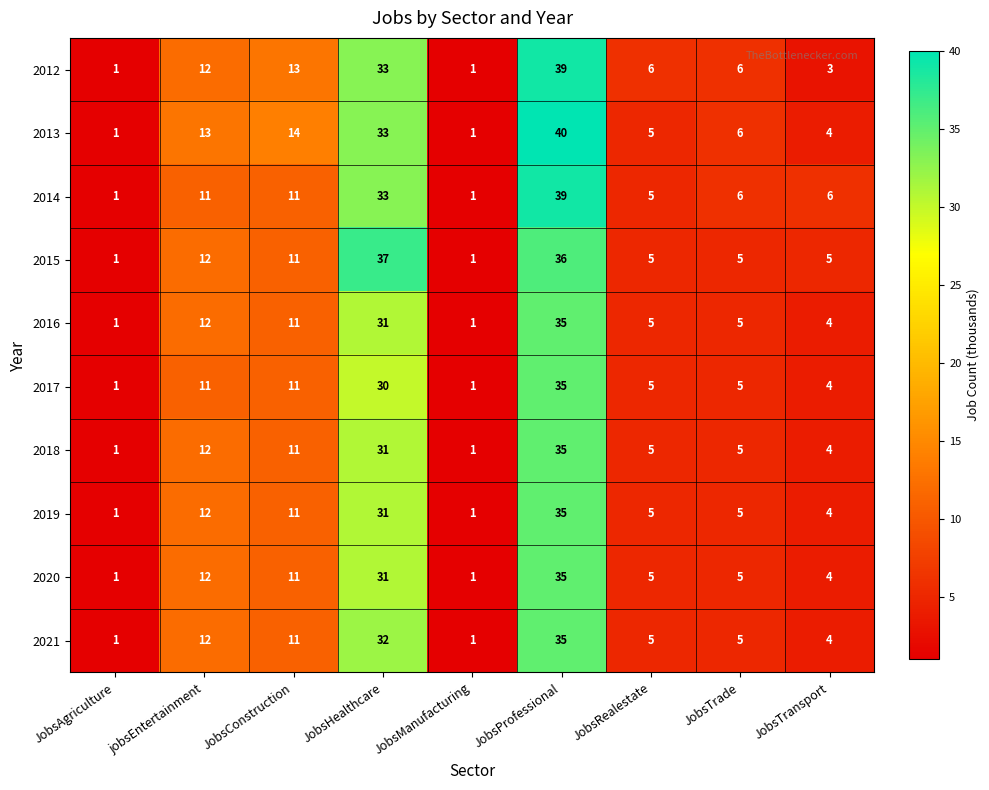

What is the smallest value displayed?

1